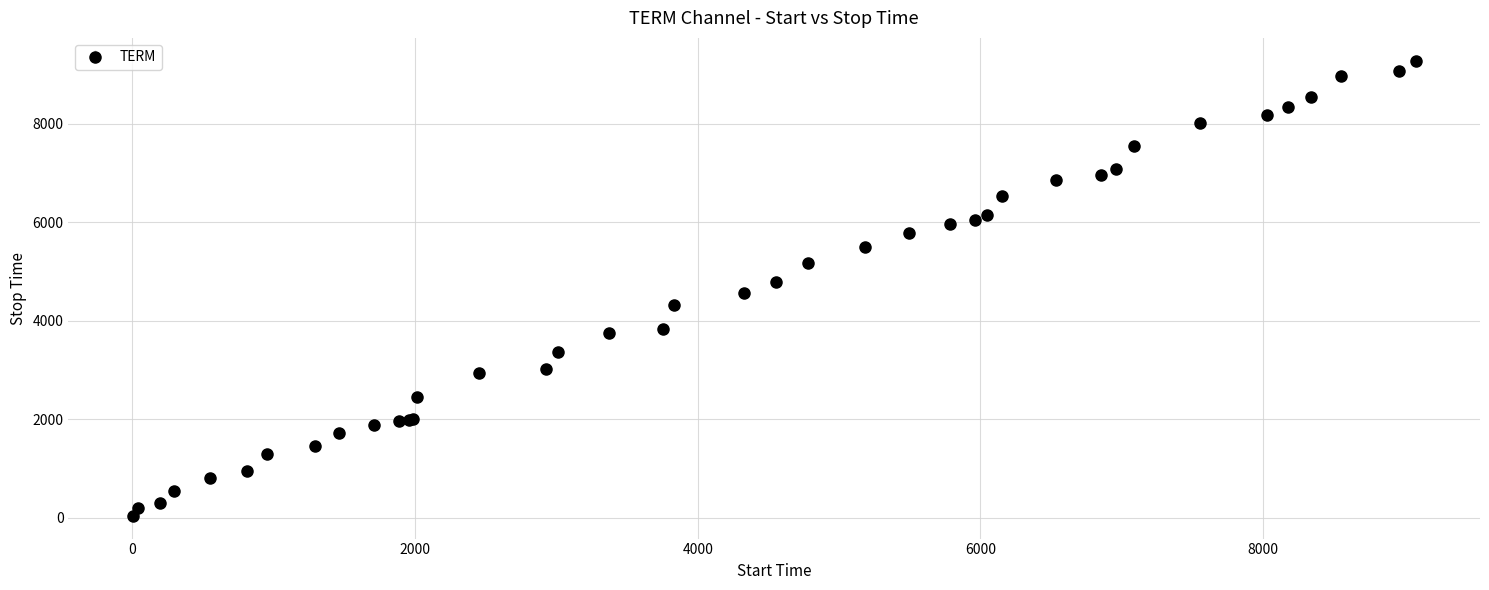

What is the maximum value shown in the chart?

9273